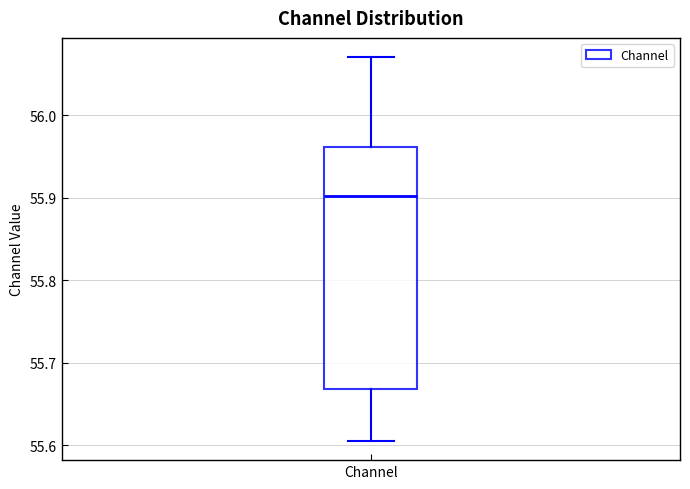

Read this box plot against the y-axis: the position of the median line, the range covered by the box, and the ends of both whiskers. The values are not printed on the chart, so give them approximately, as read against the axis.

median 55.90, box 55.67 to 55.96, whiskers 55.61 to 56.07